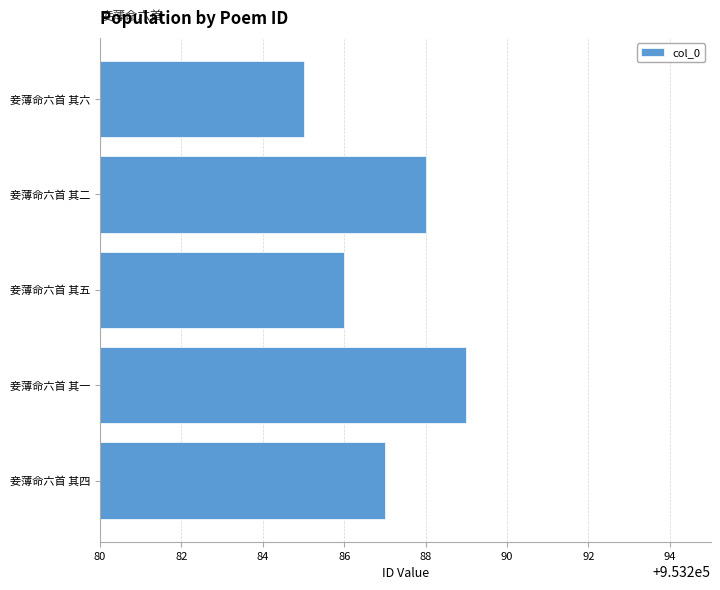

Count the values in the range 953286 to 953288.

3